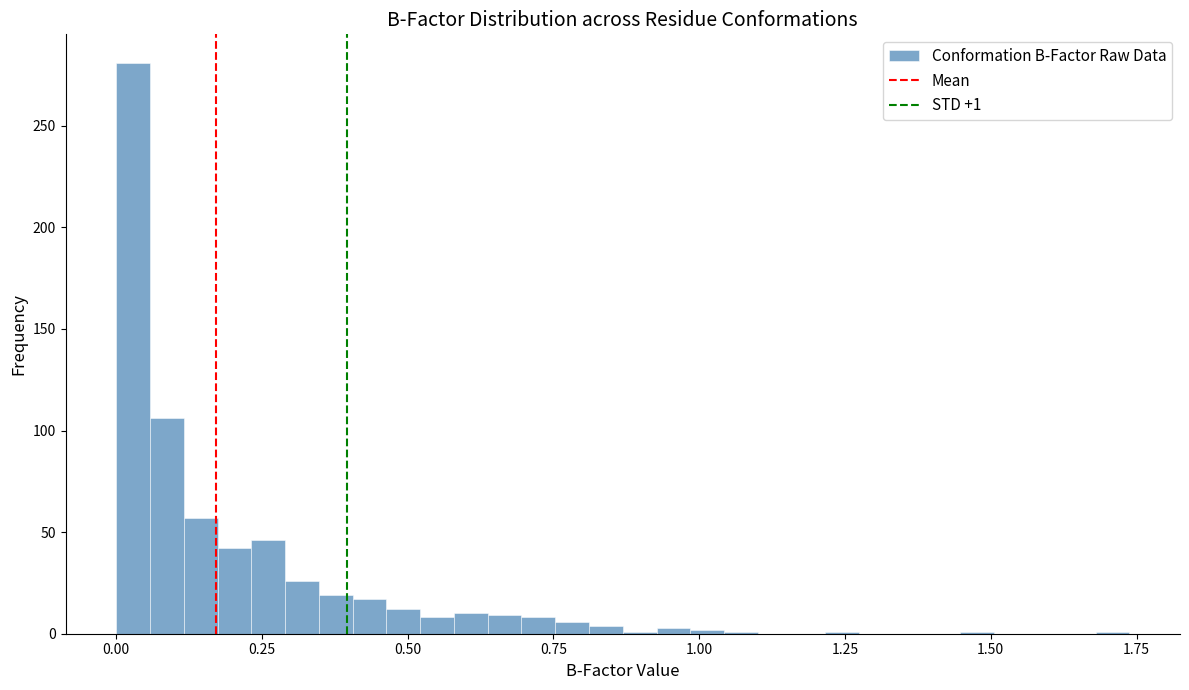

Around what value on the x-axis is the tallest bar? Give the approximate position of its centre, as read against the axis.

0.05